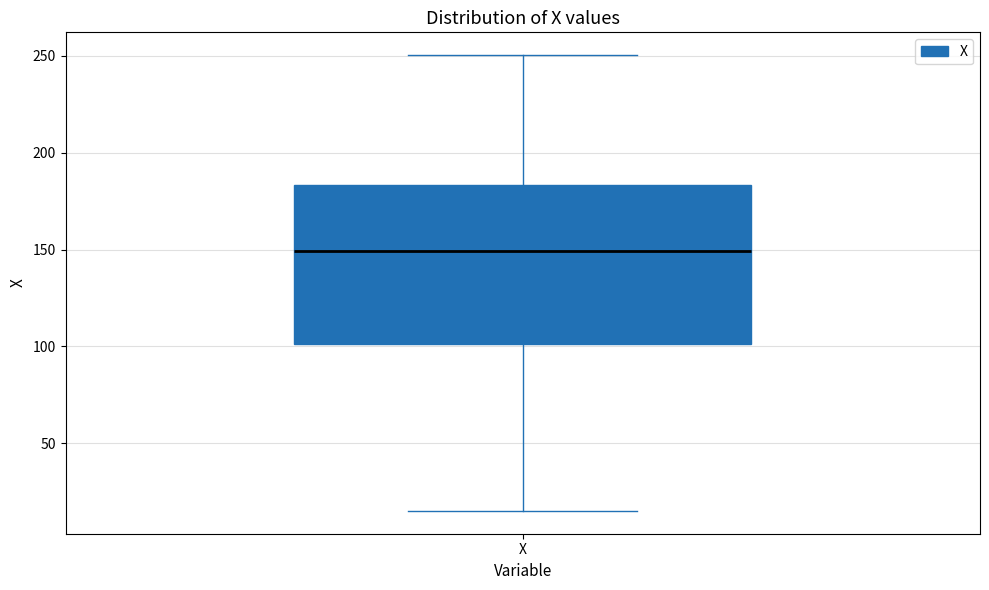

Read this box plot against the y-axis: the position of the median line, the range covered by the box, and the ends of both whiskers. The values are not printed on the chart, so give them approximately, as read against the axis.

median 150, box 100 to 185, whiskers 15 to 250